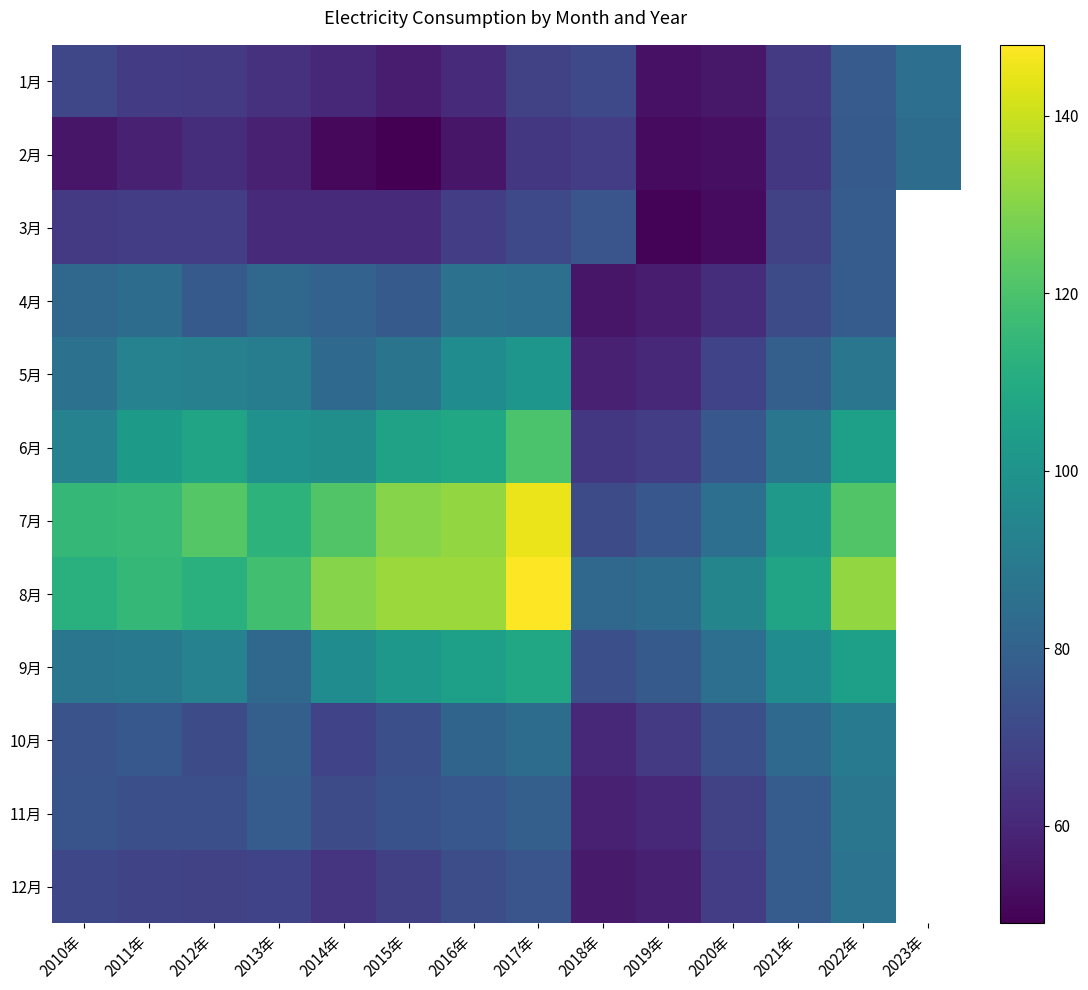

Between 2012年 and 2018年, which is larger?

2018年